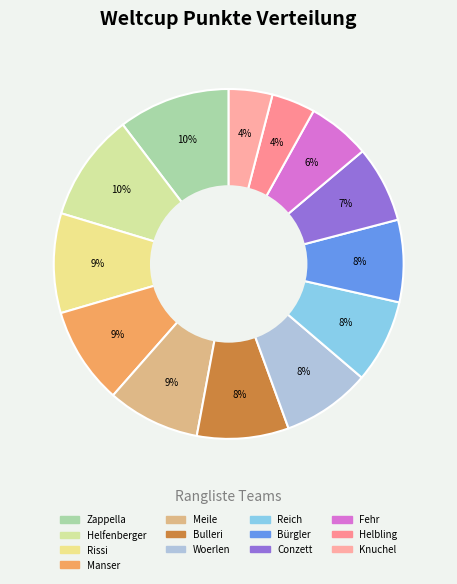

Is it true that Rissi is 1% of the pie?

False